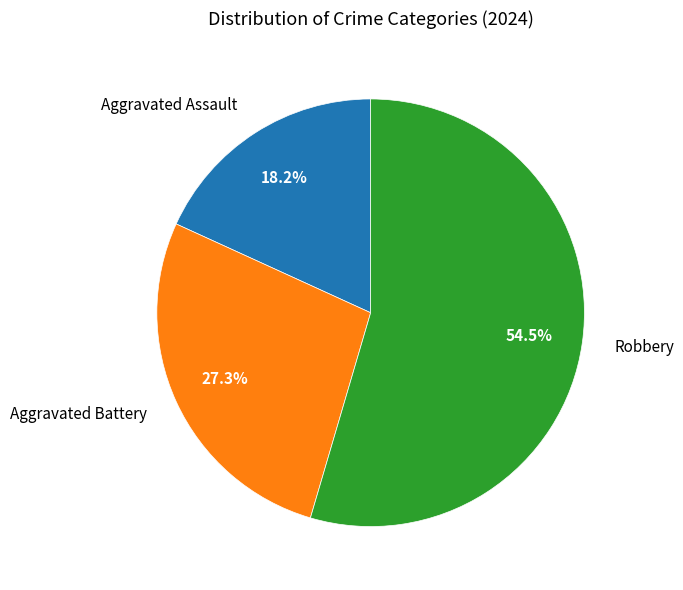

Between Aggravated Assault and Robbery, which is larger?

Robbery